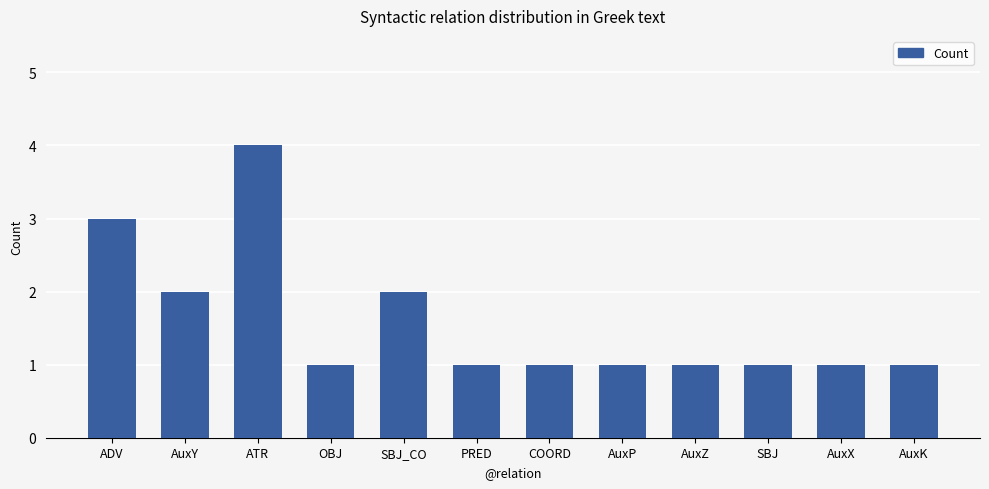

What is the label of the 8th bar from the left?

AuxP